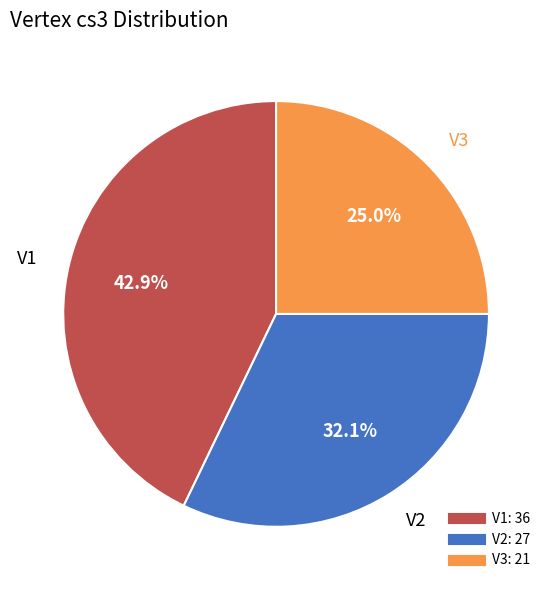

Rank the categories by value from lowest to highest.

V3, V2, V1